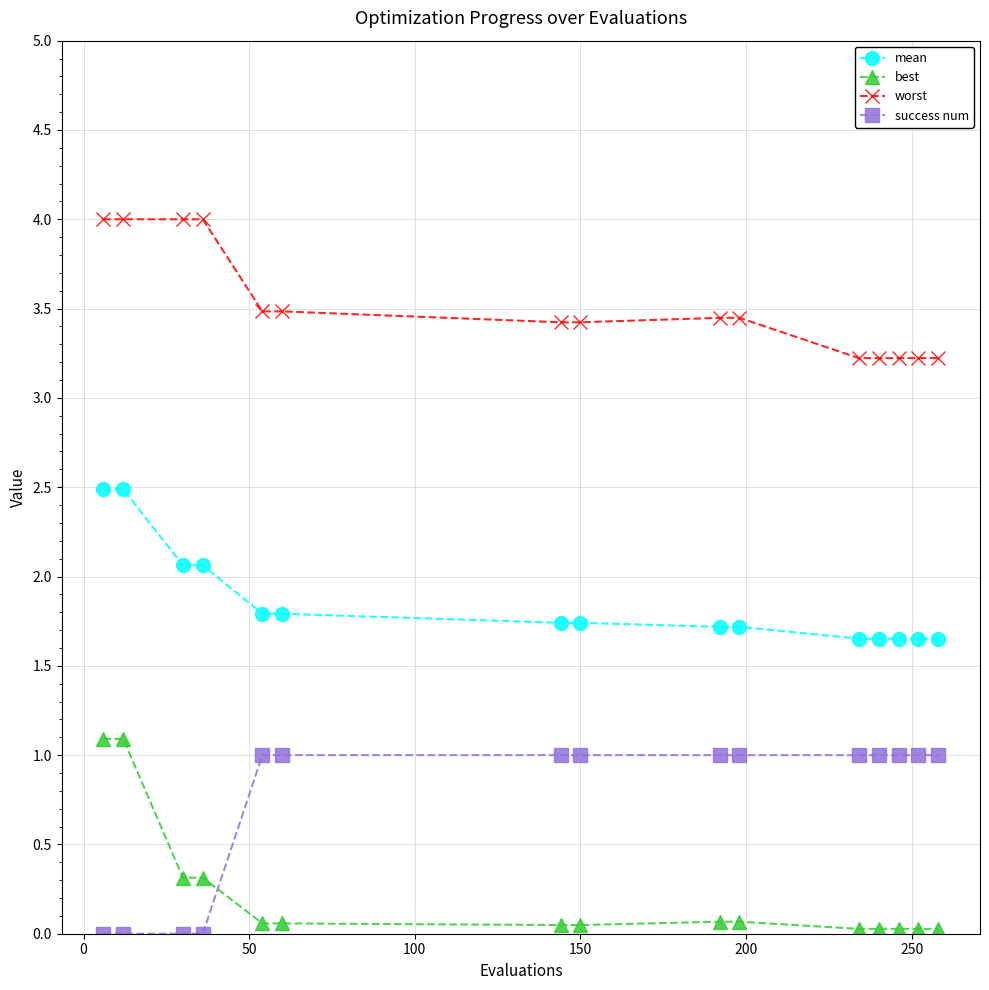

True or false: worst and mean intersect in this chart.

False